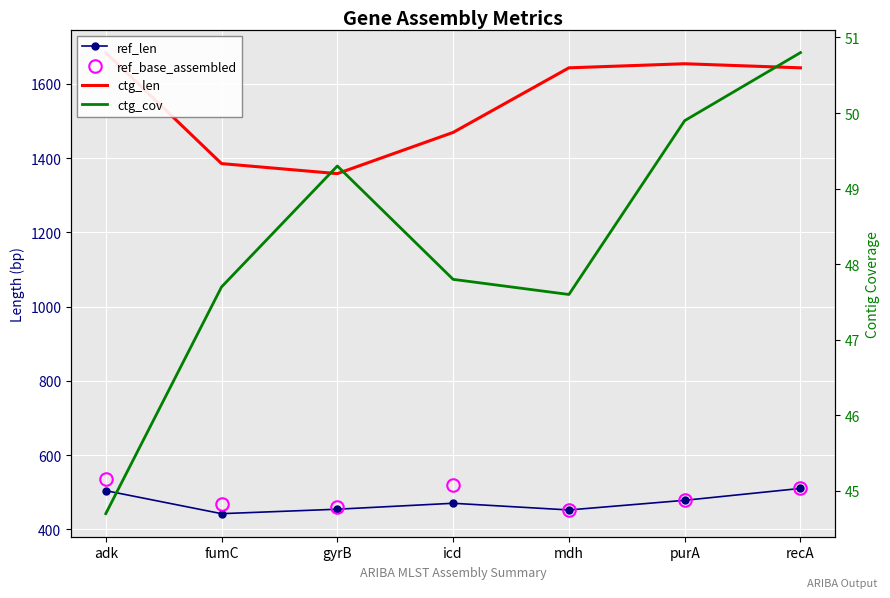

True or false: ctg_len and ref_base_assembled intersect in this chart.

False